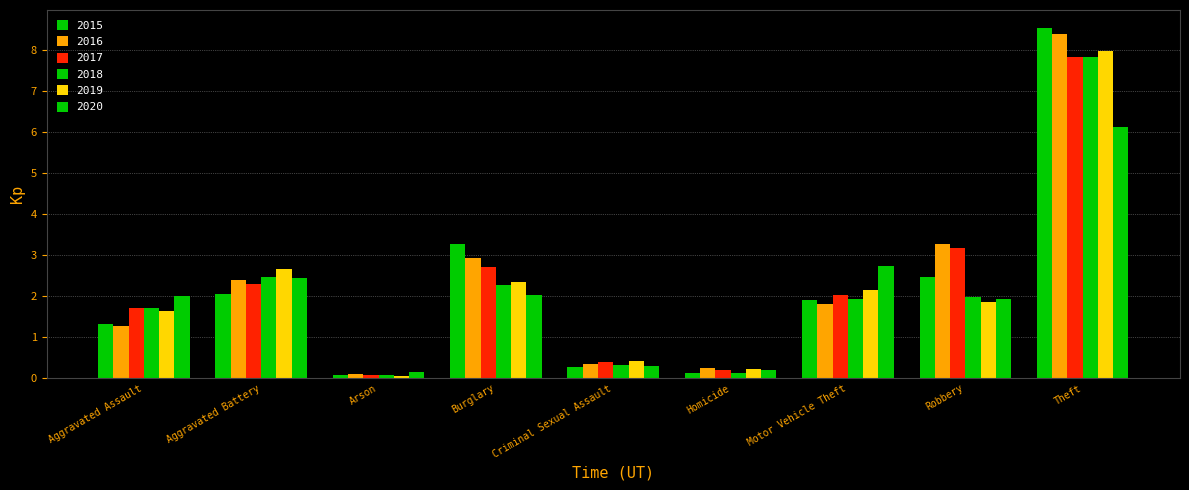

Count the number of data series in this chart.

6